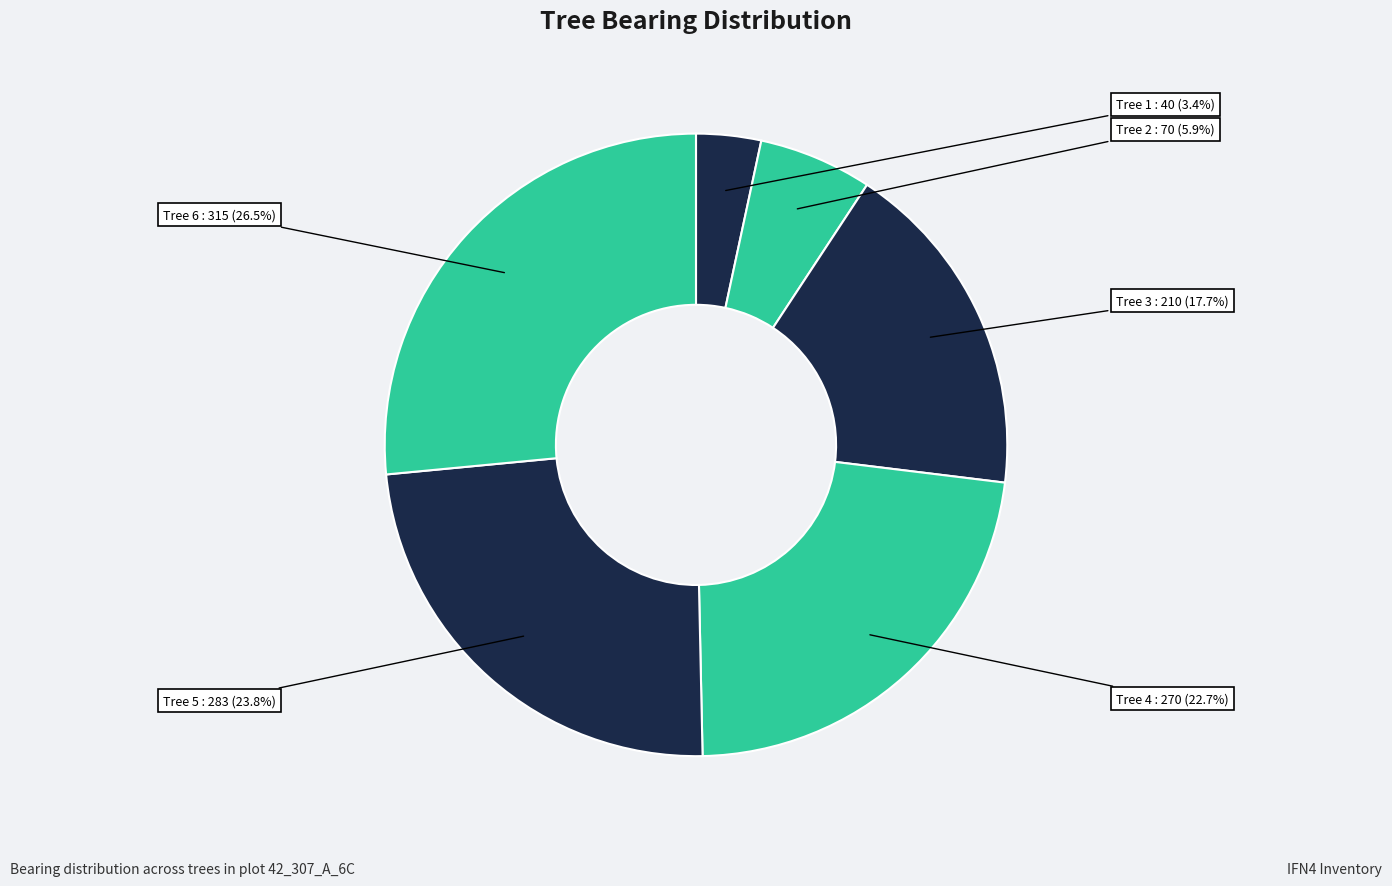

Count the number of slices in the pie.

6